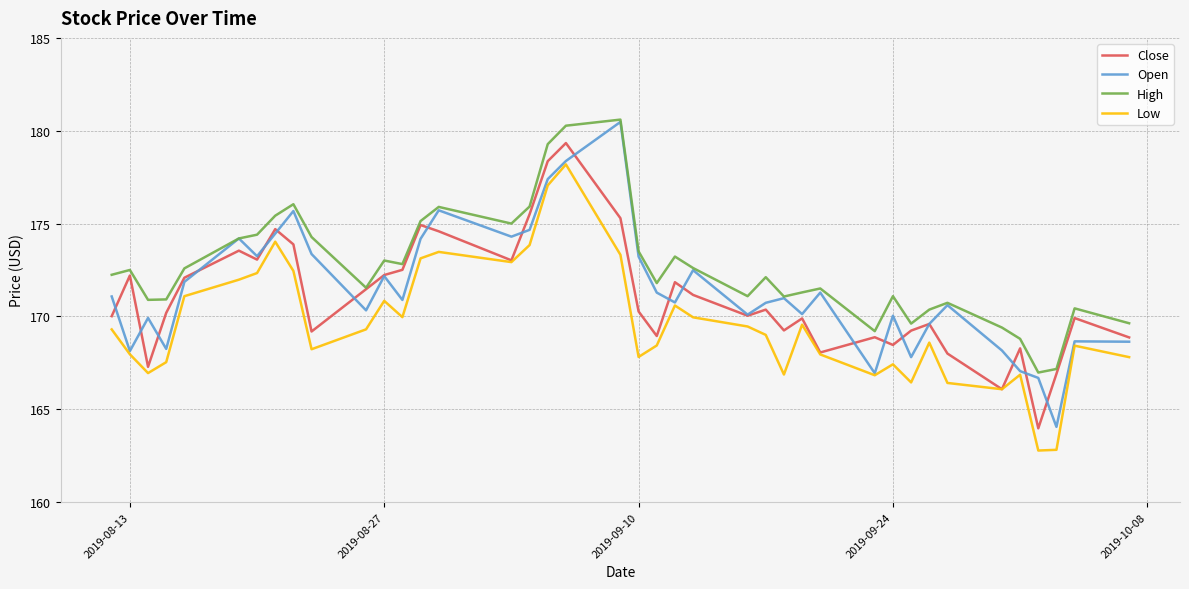

Which series has the widest spread of values?

Open